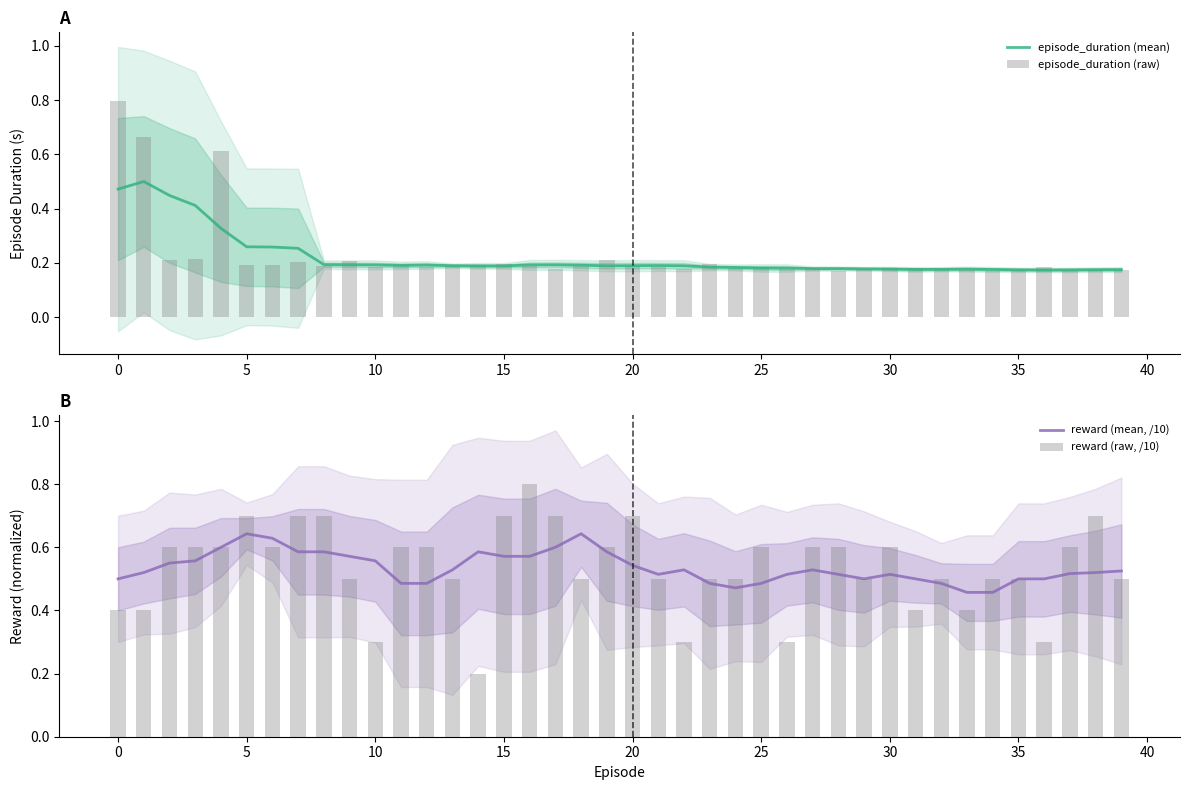

Reading left to right, what are all the values shown in this chart?

episode_duration (mean): 0.5	0.5	0.4	0.4	0.3	0.3	0.3	0.3	0.2	0.2	0.2	0.2	0.2	0.2	0.2	0.2	0.2	0.2	0.2	0.2	0.2	0.2	0.2	0.2	0.2	0.2	0.2	0.2	0.2	0.2	0.2	0.2	0.2	0.2	0.2	0.2	0.2	0.2	0.2	0.2
episode_duration (raw): 0.8	0.7	0.2	0.2	0.6	0.2	0.2	0.2	0.2	0.2	0.2	0.2	0.2	0.2	0.2	0.2	0.2	0.2	0.2	0.2	0.2	0.2	0.2	0.2	0.2	0.2	0.2	0.2	0.2	0.2	0.2	0.2	0.2	0.2	0.2	0.2	0.2	0.2	0.2	0.2
reward (mean, /10): 0.5	0.5	0.5	0.6	0.6	0.6	0.6	0.6	0.6	0.6	0.6	0.5	0.5	0.5	0.6	0.6	0.6	0.6	0.6	0.6	0.5	0.5	0.5	0.5	0.5	0.5	0.5	0.5	0.5	0.5	0.5	0.5	0.5	0.5	0.5	0.5	0.5	0.5	0.5	0.5
reward (raw, /10): 0.4	0.4	0.6	0.6	0.6	0.7	0.6	0.7	0.7	0.5	0.3	0.6	0.6	0.5	0.2	0.7	0.8	0.7	0.5	0.6	0.7	0.5	0.3	0.5	0.5	0.6	0.3	0.6	0.6	0.5	0.6	0.4	0.5	0.4	0.5	0.5	0.3	0.6	0.7	0.5